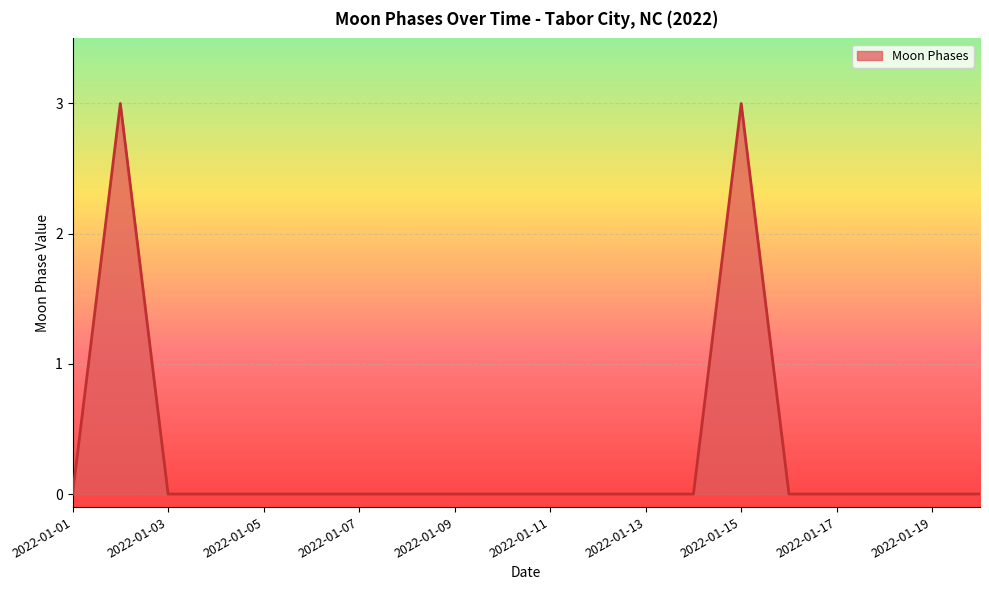

What is the difference between the maximum and minimum values?

3